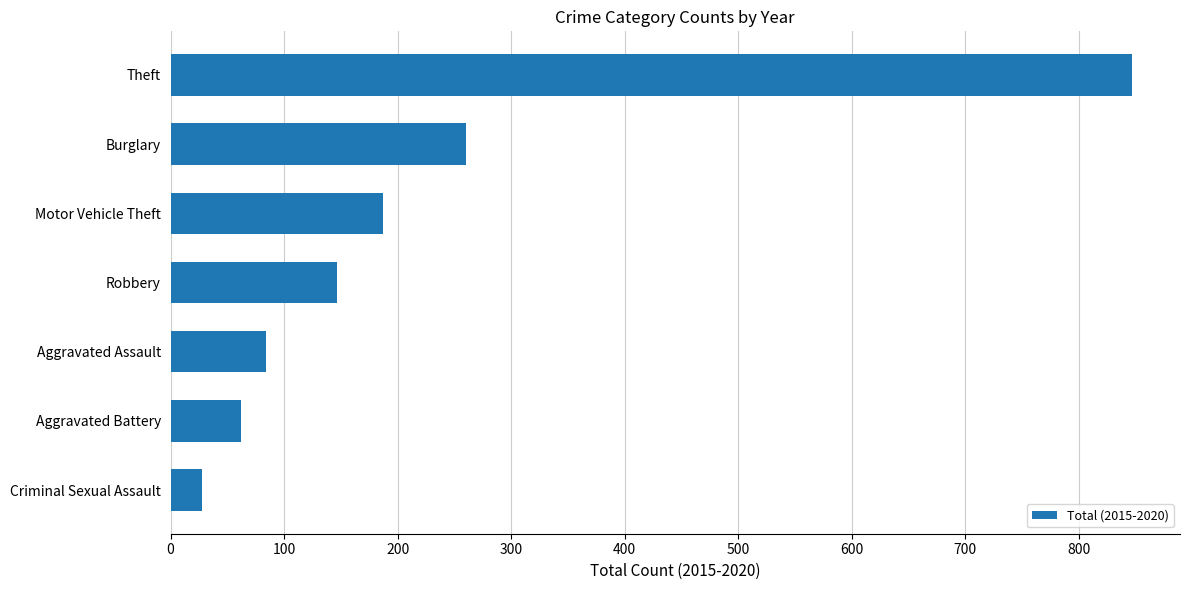

List the labels in order of value, largest first.

Theft, Burglary, Motor Vehicle Theft, Robbery, Aggravated Assault, Aggravated Battery, Criminal Sexual Assault